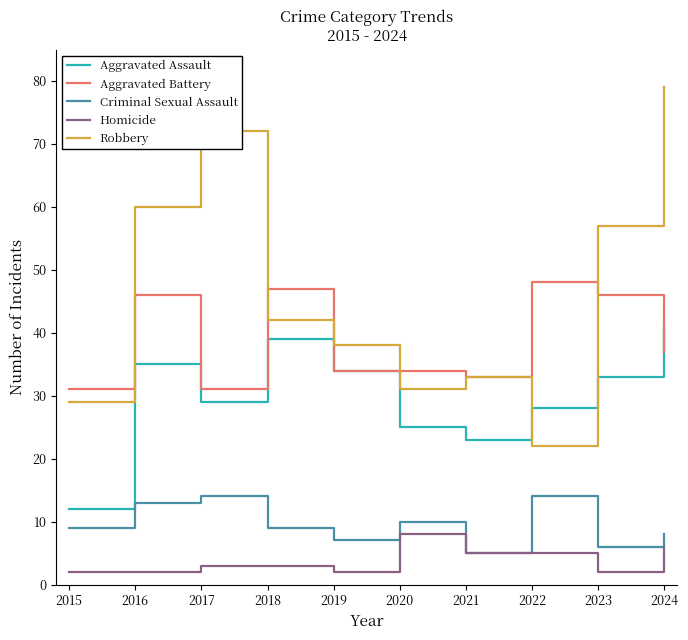

Reading left to right, list all the values displayed in this chart.

Aggravated Assault: 2015=12	2016=35	2017=29	2018=39	2019=34	2020=25	2021=23	2022=28	2023=33	2024=41
Aggravated Battery: 2015=31	2016=46	2017=31	2018=47	2019=34	2020=34	2021=33	2022=48	2023=46	2024=37
Criminal Sexual Assault: 2015=9	2016=13	2017=14	2018=9	2019=7	2020=10	2021=5	2022=14	2023=6	2024=8
Homicide: 2015=2	2016=2	2017=3	2018=3	2019=2	2020=8	2021=5	2022=5	2023=2	2024=6
Robbery: 2015=29	2016=60	2017=72	2018=42	2019=38	2020=31	2021=33	2022=22	2023=57	2024=79